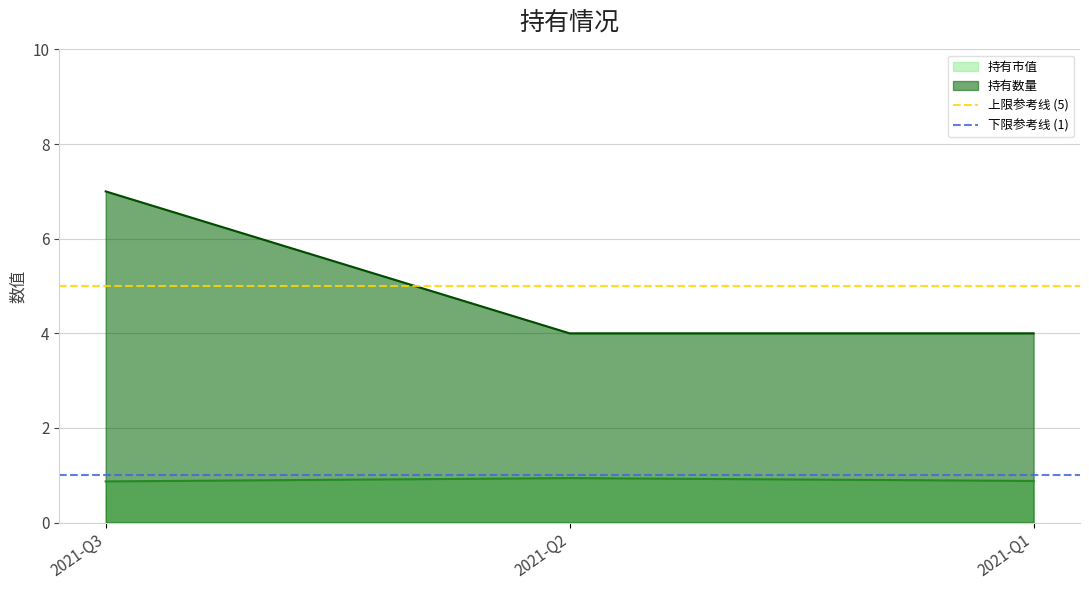

Is the value of 持有市值 at 2021-Q3 greater than the value of 持有数量 at 2021-Q1?

No